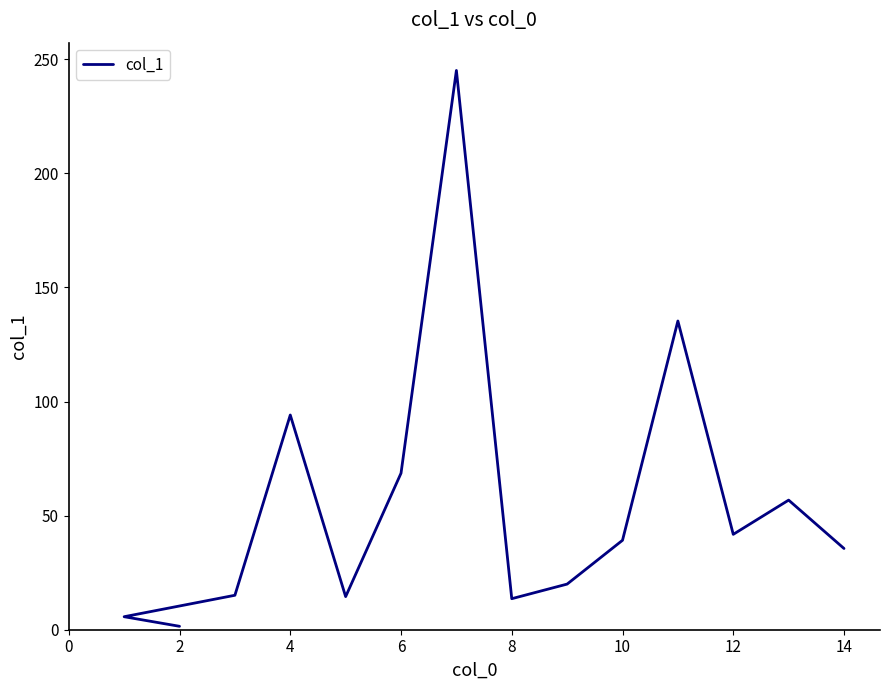

What is the minimum value shown in the chart?

1.5